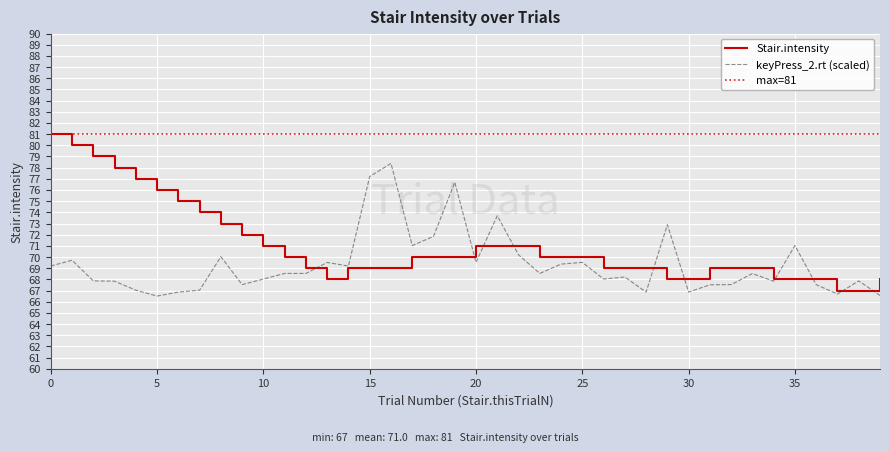

In Stair.intensity, how many points are lower than both neighbors (excluding endpoints)?

1